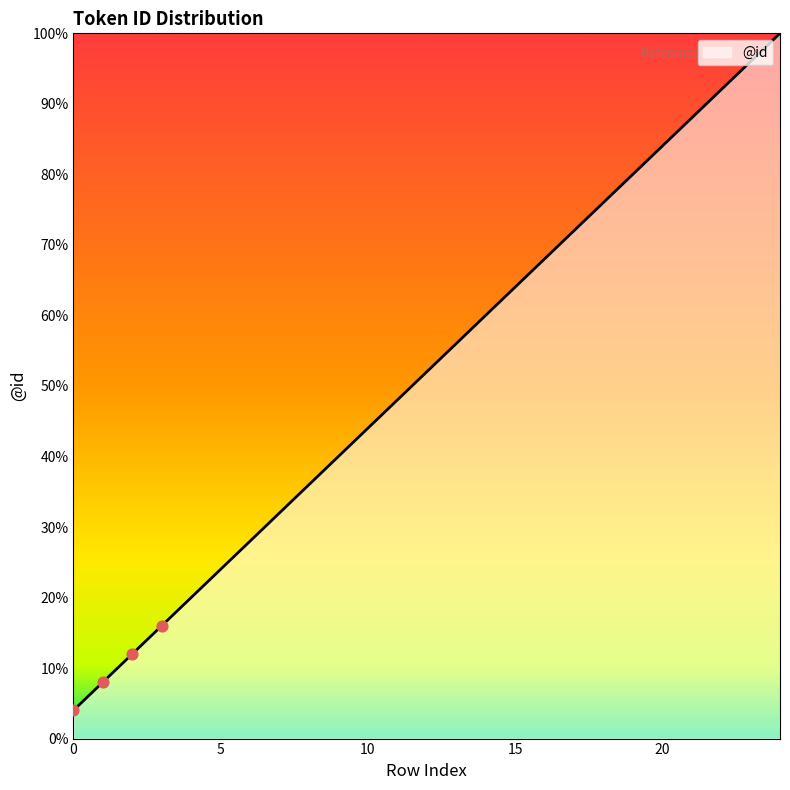

What is the difference between the maximum and minimum values?

96.0